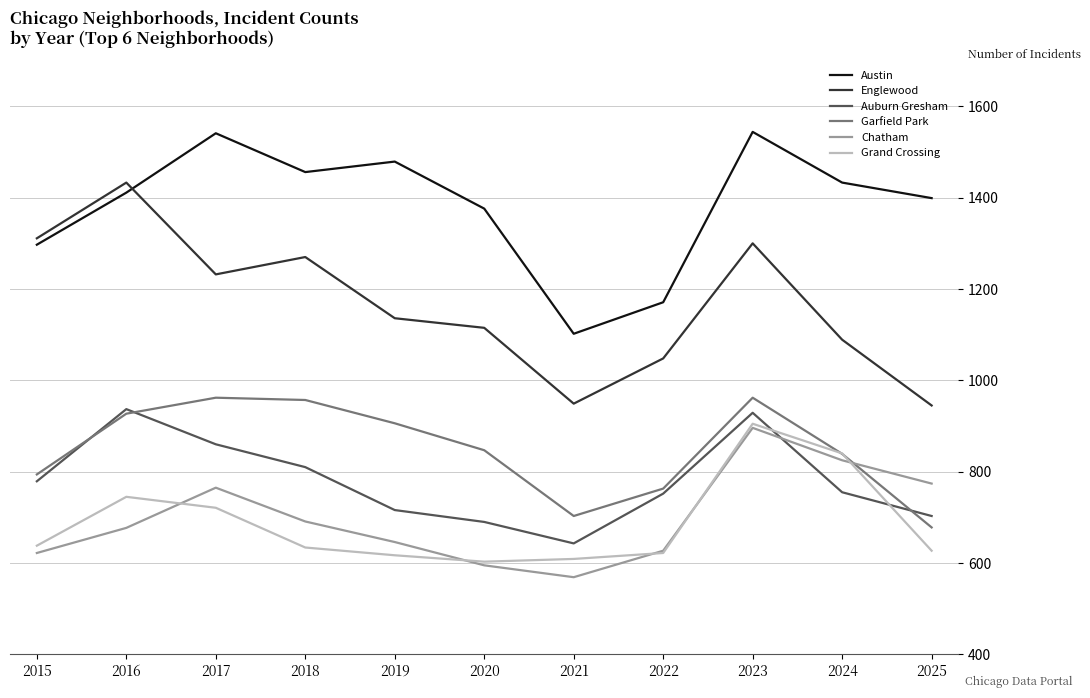

Which category has the highest value in the Grand Crossing series?

2023